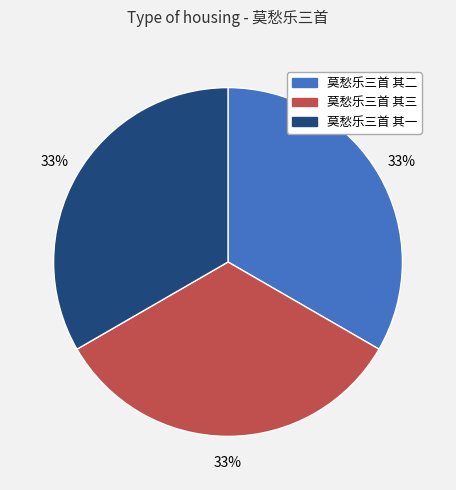

To the nearest percent, what percentage of the pie is 莫愁乐三首 其三?

33%